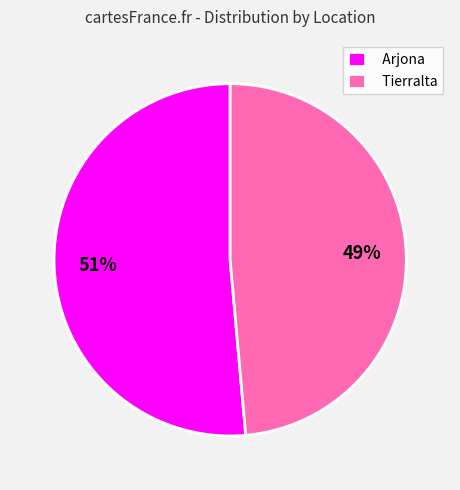

What percentage is the Arjona slice, to the nearest percent?

51%